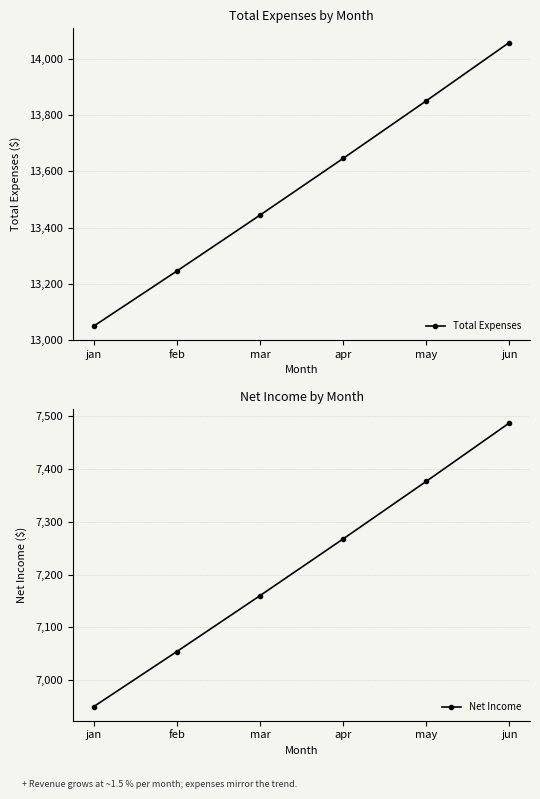

The value of Net Income at apr is 7267.5. True or false?

True